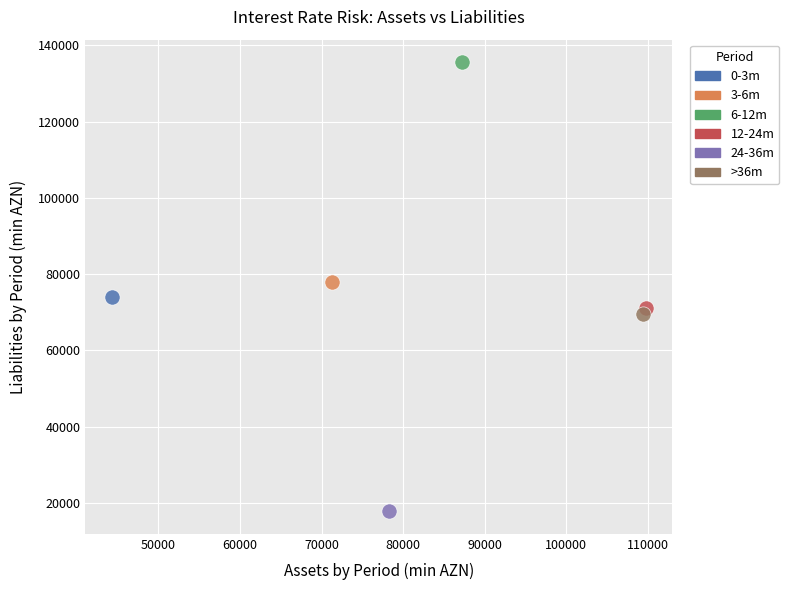

What are all the series names shown in the legend?

0-3m, 3-6m, 6-12m, 12-24m, 24-36m, >36m